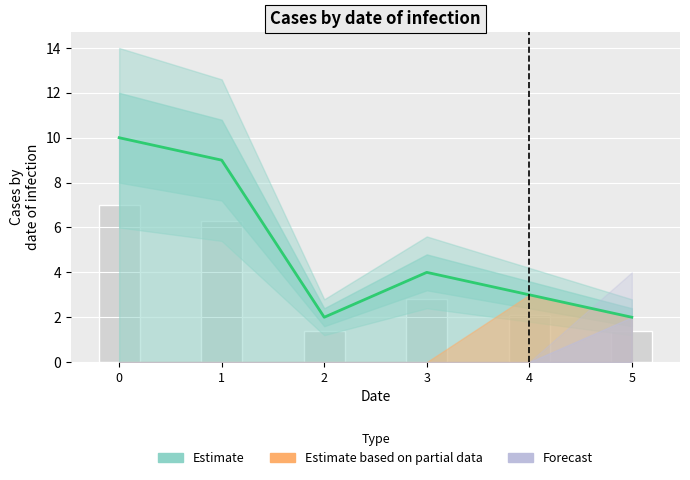

What is the value of the Estimate bar at the 5th from the left?

3